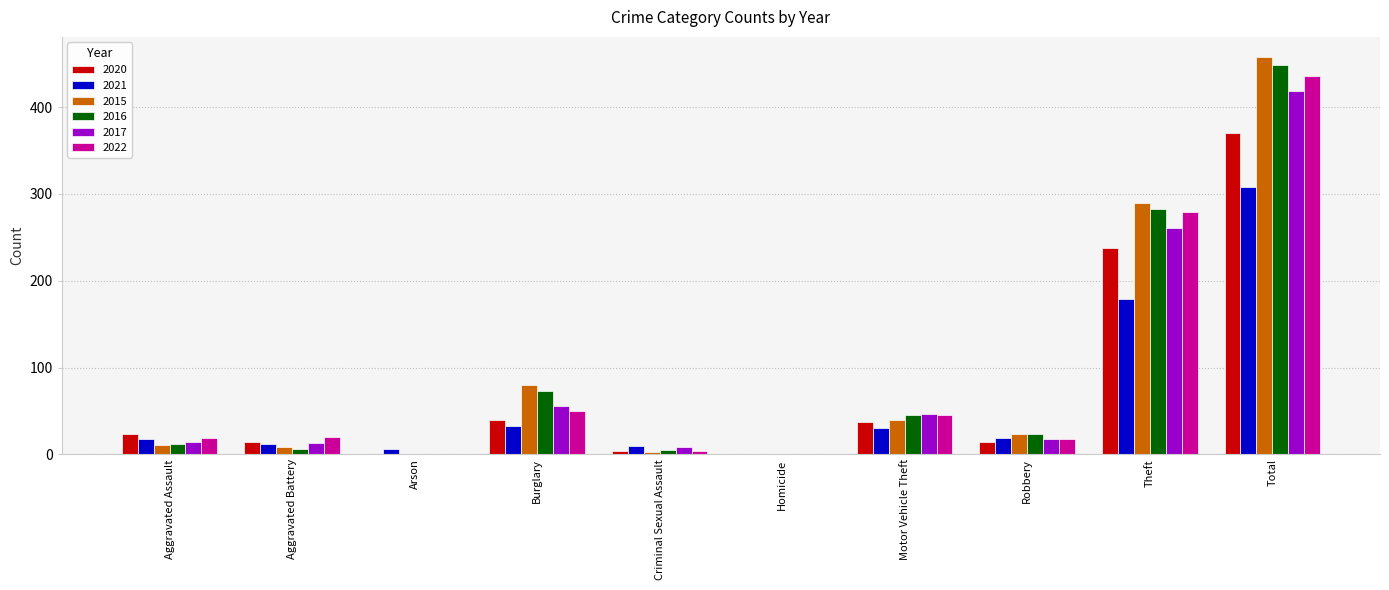

How many groups of bars are there?

10